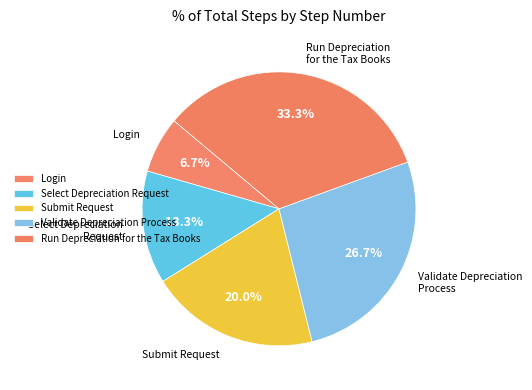

Count the number of slices in the pie.

5